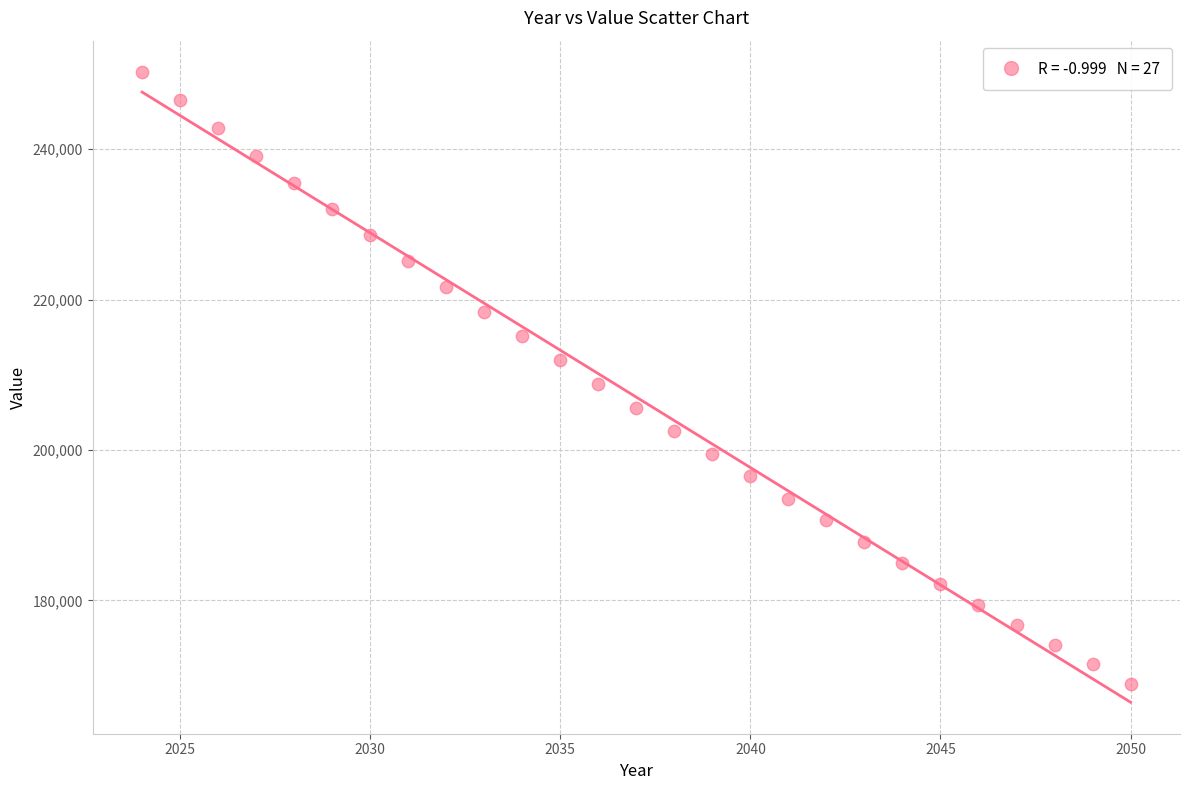

What is the range of Y values (max minus min)?

81313.1